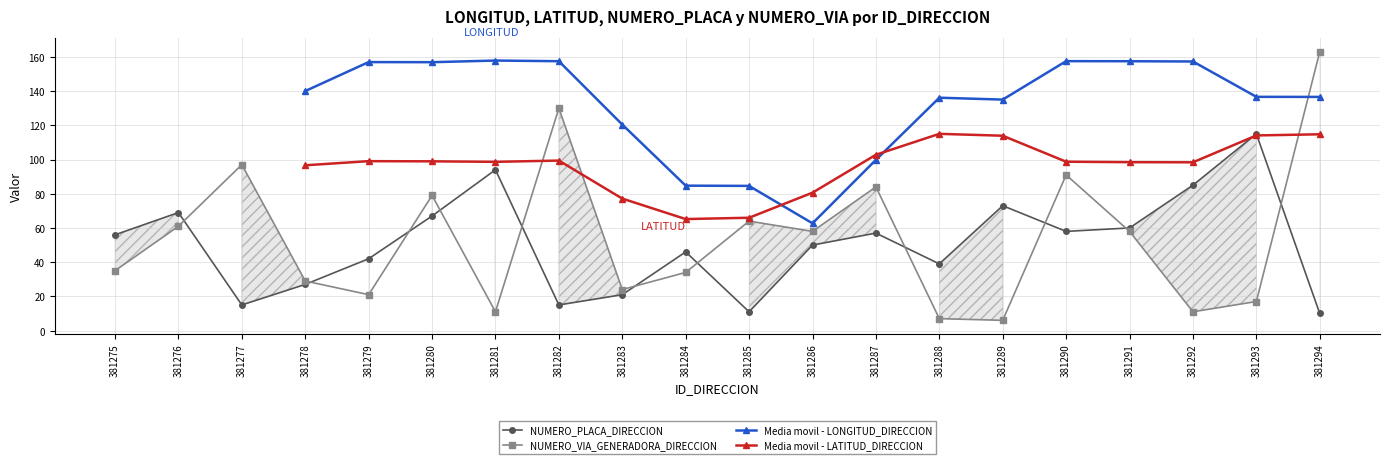

What is the difference between the second highest and second lowest values in the NUMERO_VIA_GENERADORA_DIRECCION series?

123